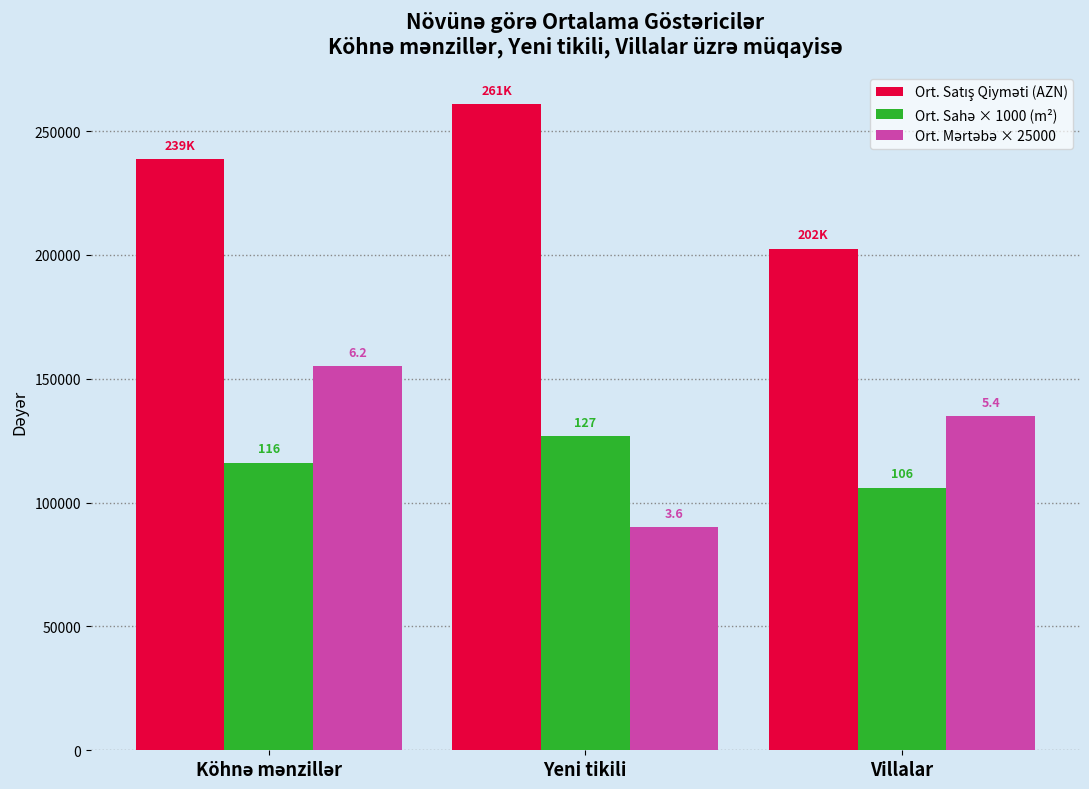

Reading right to left, transcribe all the data shown in this chart.

Ort. Satış Qiyməti (AZN): 202470.9	260771.6	238668.1
Ort. Sahə × 1000 (m²): 106000.0	126800.0	116133.3
Ort. Mərtəbə × 25000: 135000.0	90000.0	155000.0